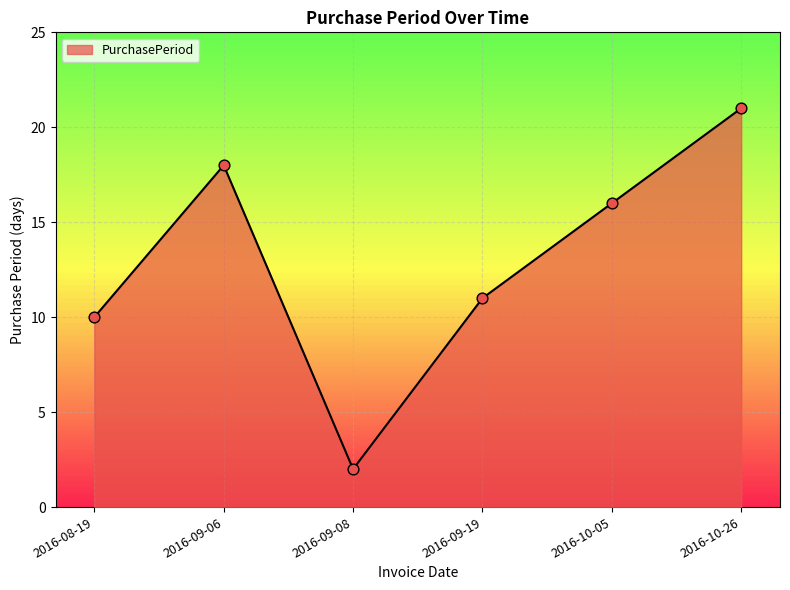

What is the change in value from 2016-10-05 to 2016-10-26?

+5